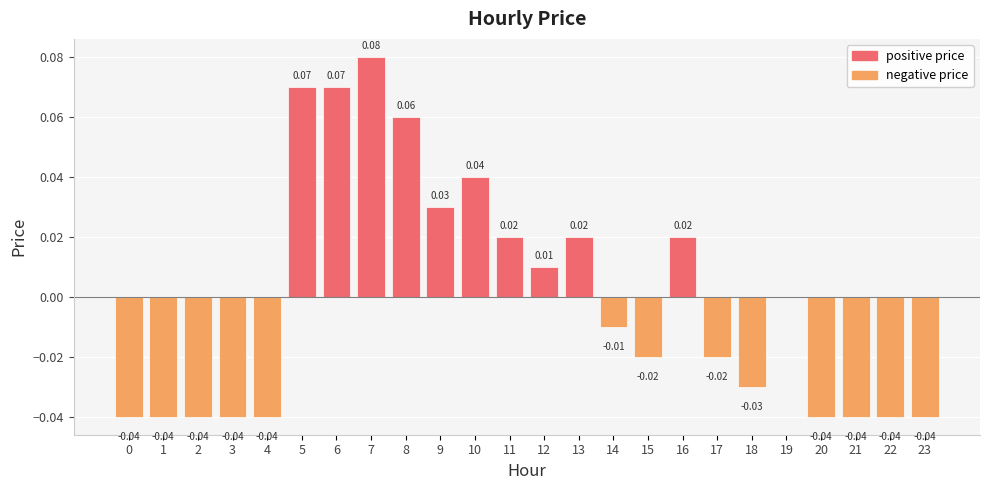

Between 1 and 19, which is larger?

19